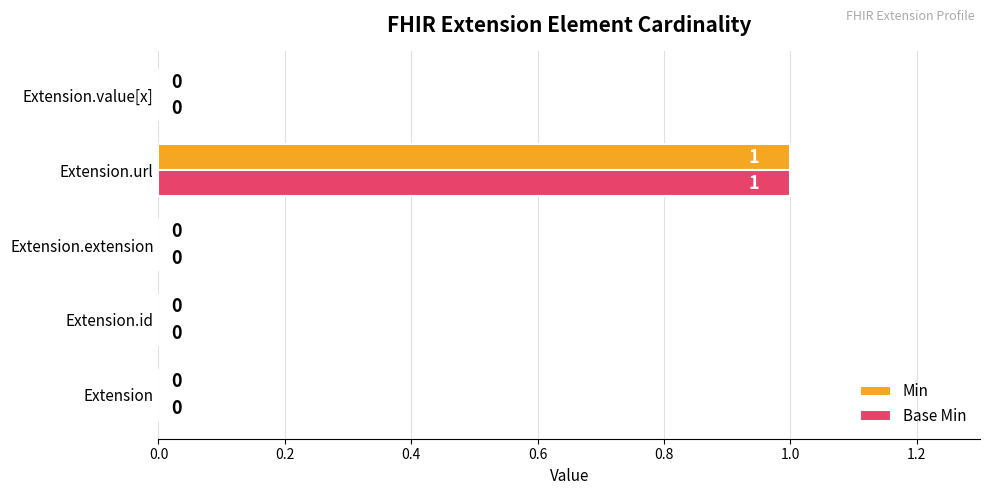

Which label corresponds to the largest value in the chart?

Extension.url